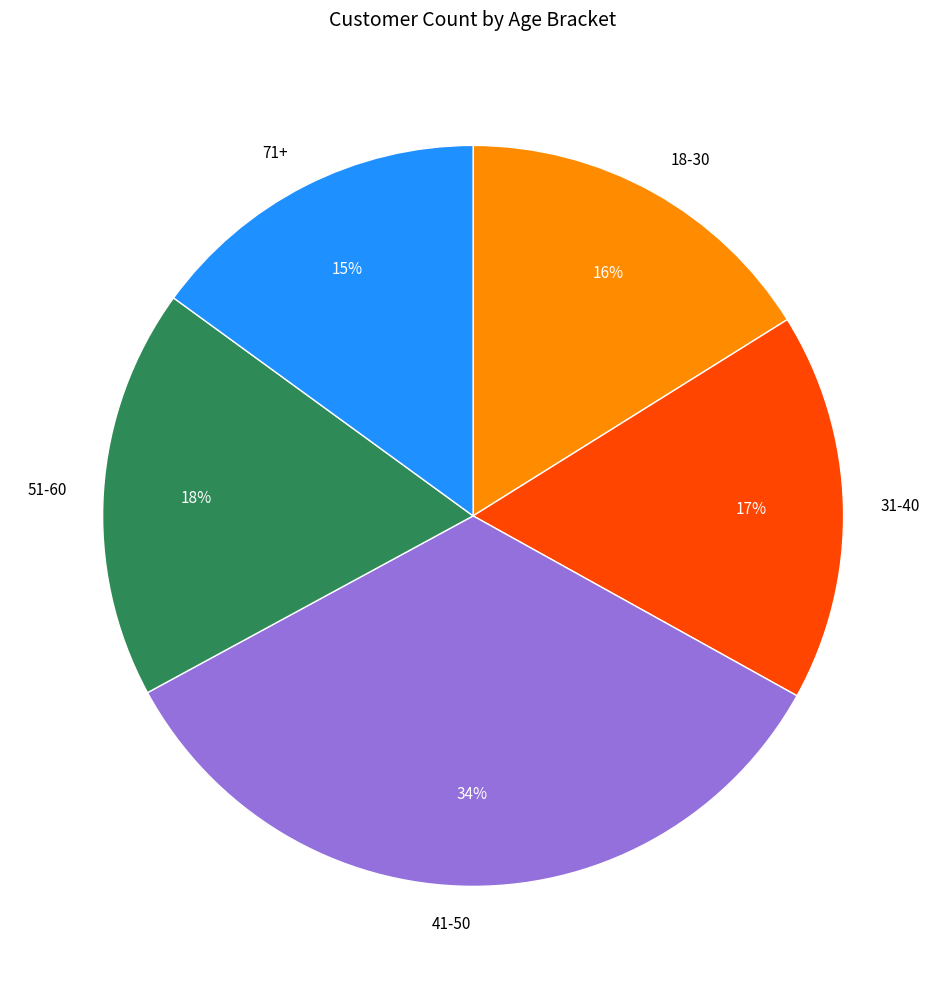

To the nearest percent, what portion does 51-60 represent?

18%